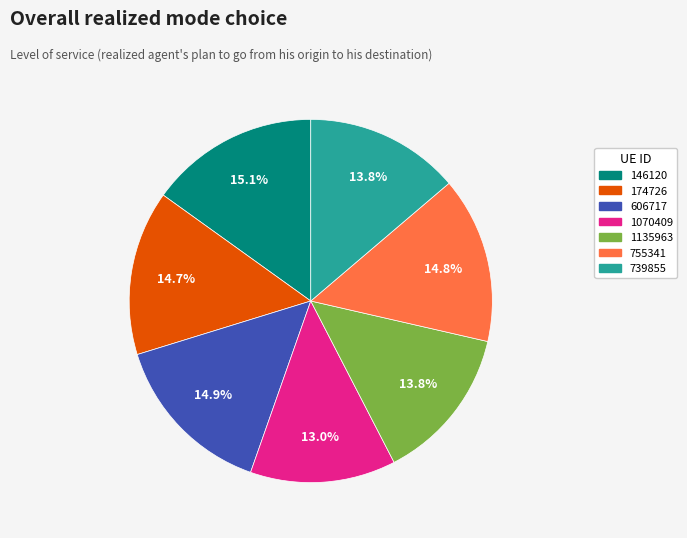

Which slice is the smallest?

1070409